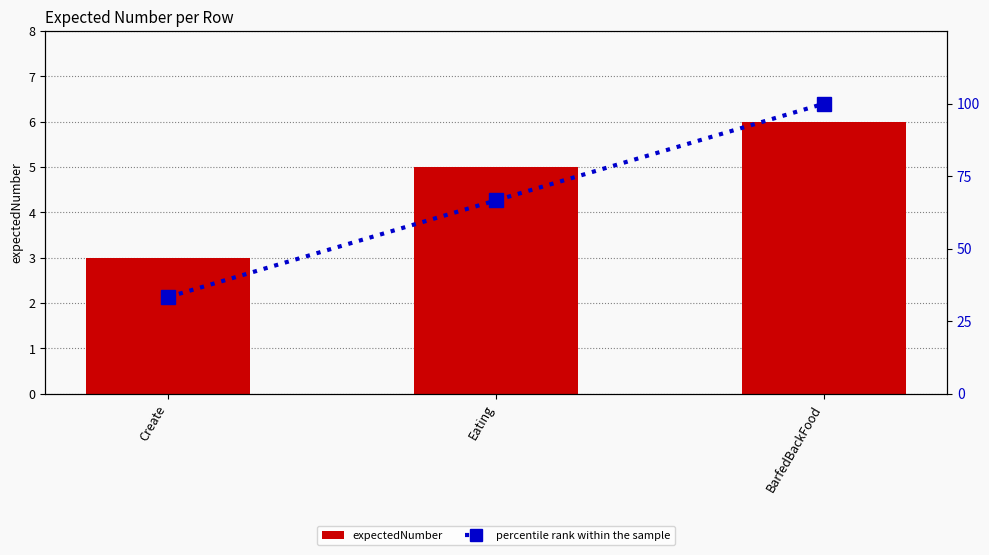

What is the difference between the highest and lowest values at Create?

30.3